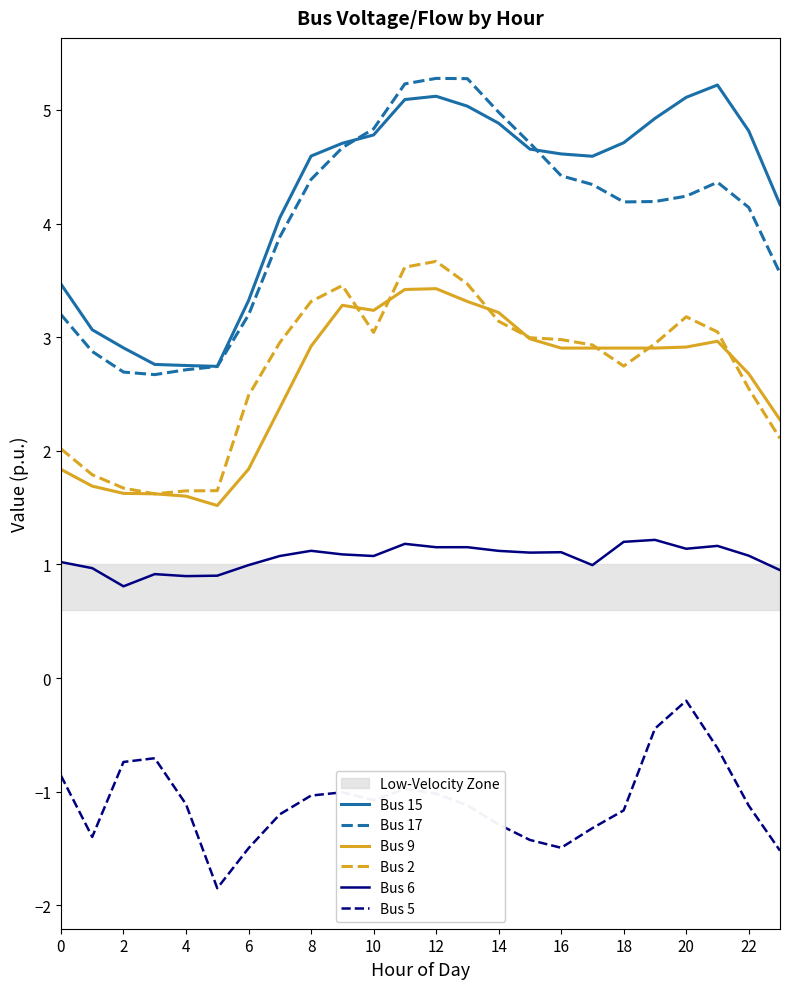

What is the highest value of the Bus 17 series?

5.3